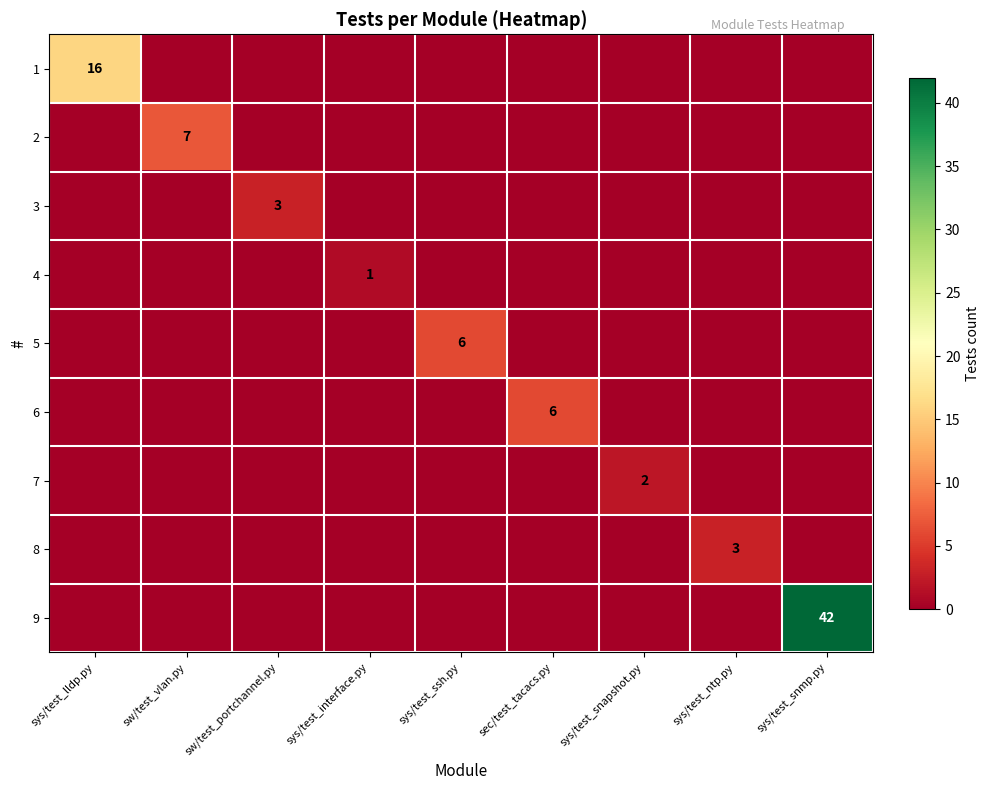

At how many categories does at least one series exceed 20?

1